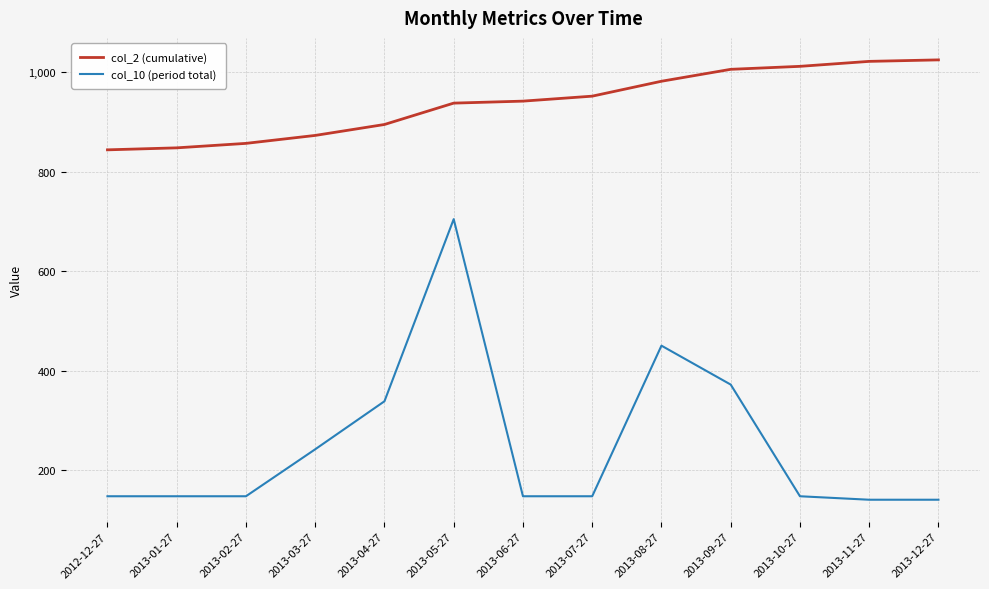

The col_2 (cumulative) series shows 982.0 at 2013-08-27. True or false?

True